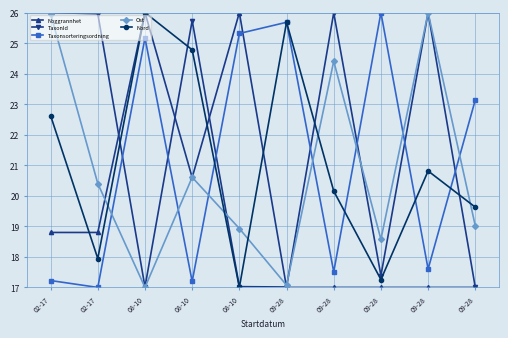

Does the chart have visible grid lines?

Yes